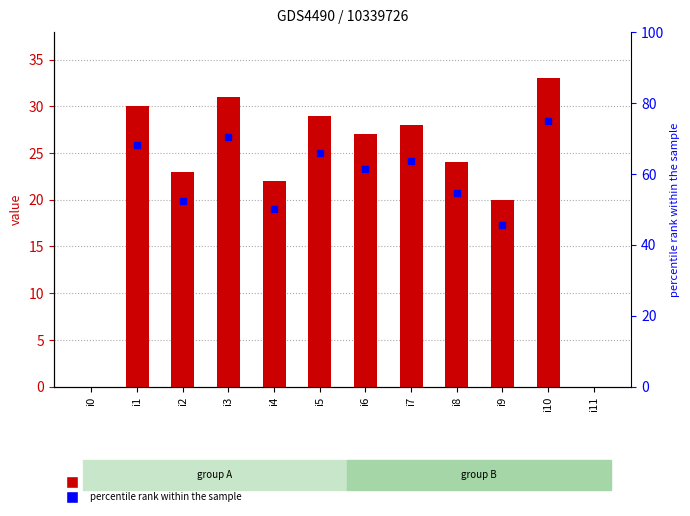

Reading left to right, list all the values displayed in this chart.

0	30	23	31	22	29	27	28	24	20	33	0